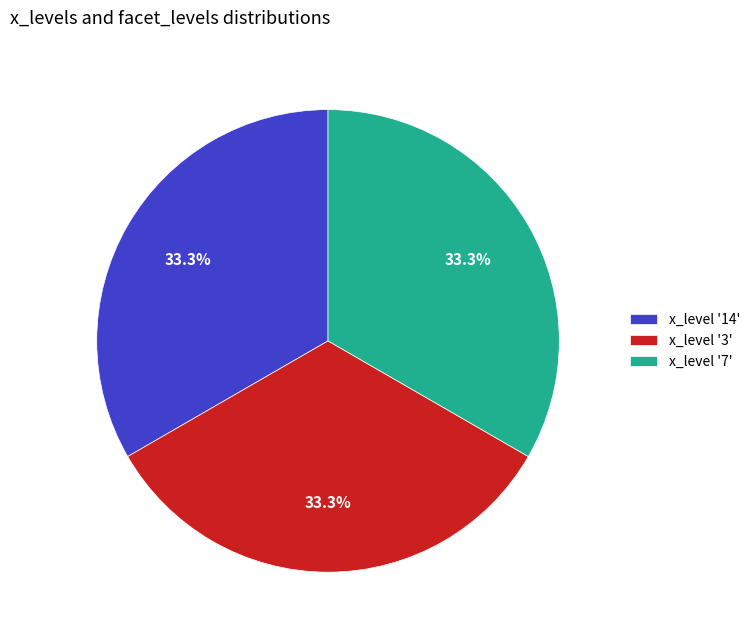

Is there a majority slice in this chart?

No